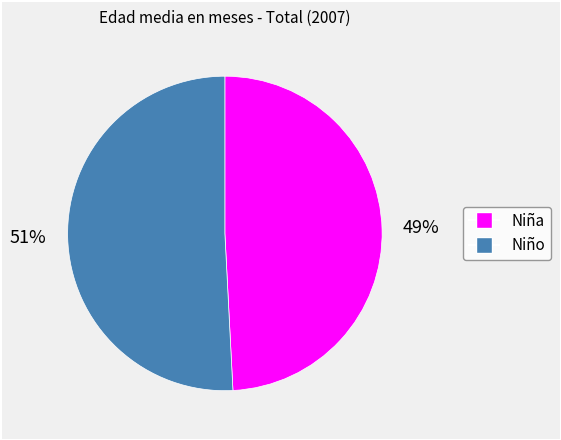

Combined, do Niño and Niña account for over 50%?

Yes